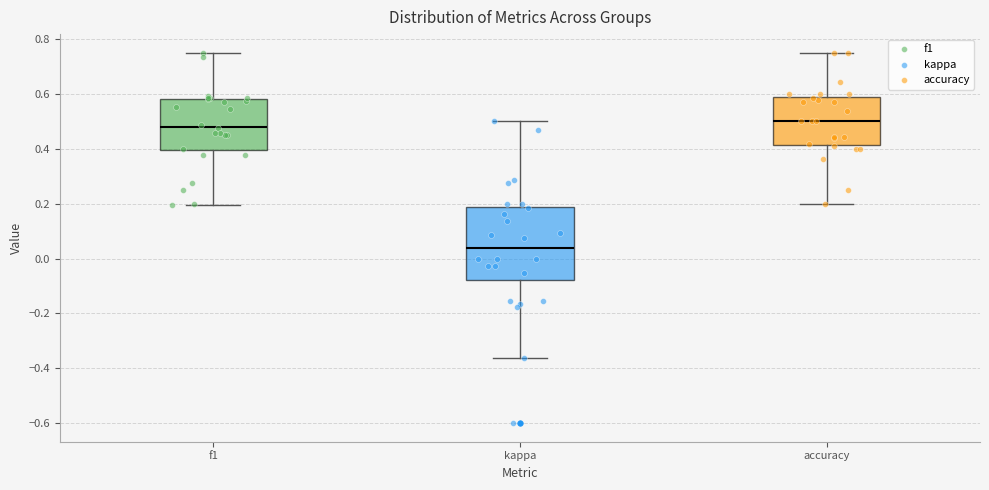

Comparing the boxes themselves (not the whiskers), which one is the tallest?

kappa